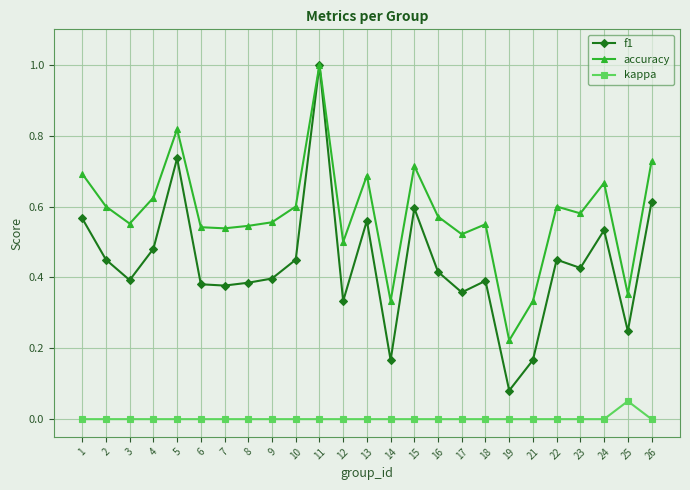

Which label corresponds to the largest value in the chart?

11